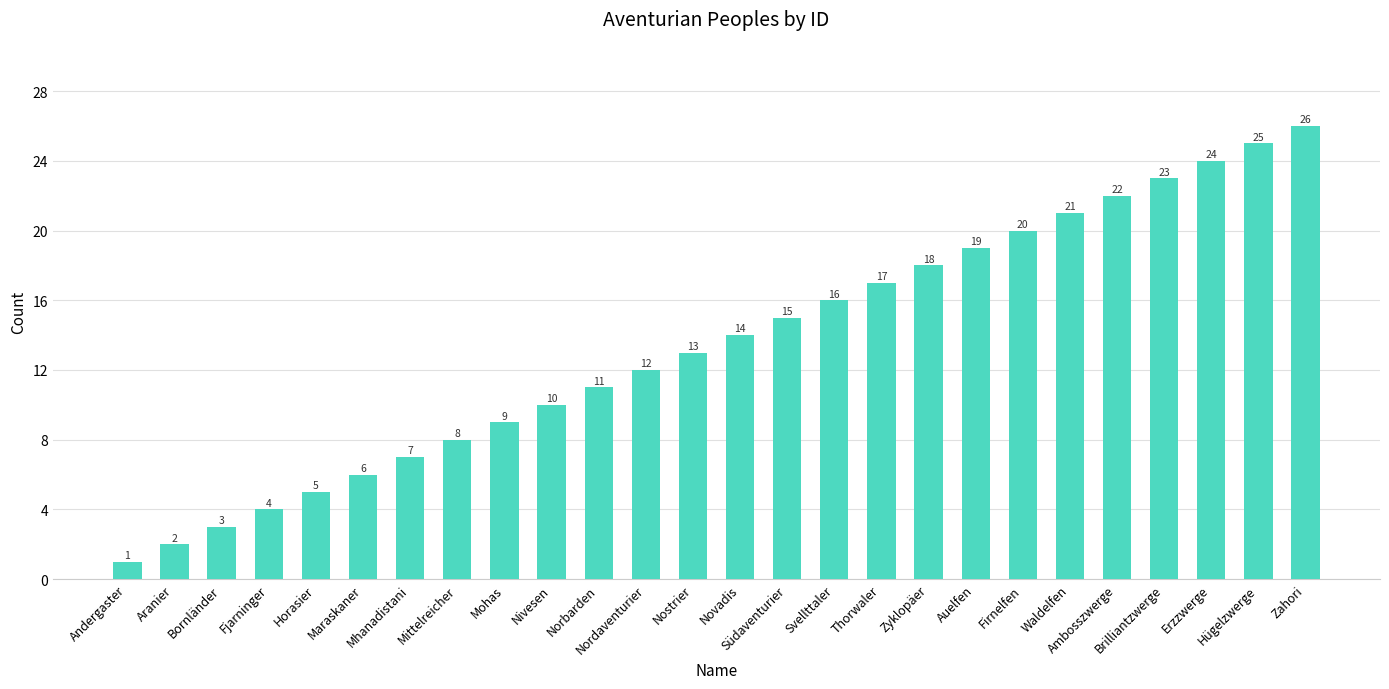

What is the sum of all values?

351